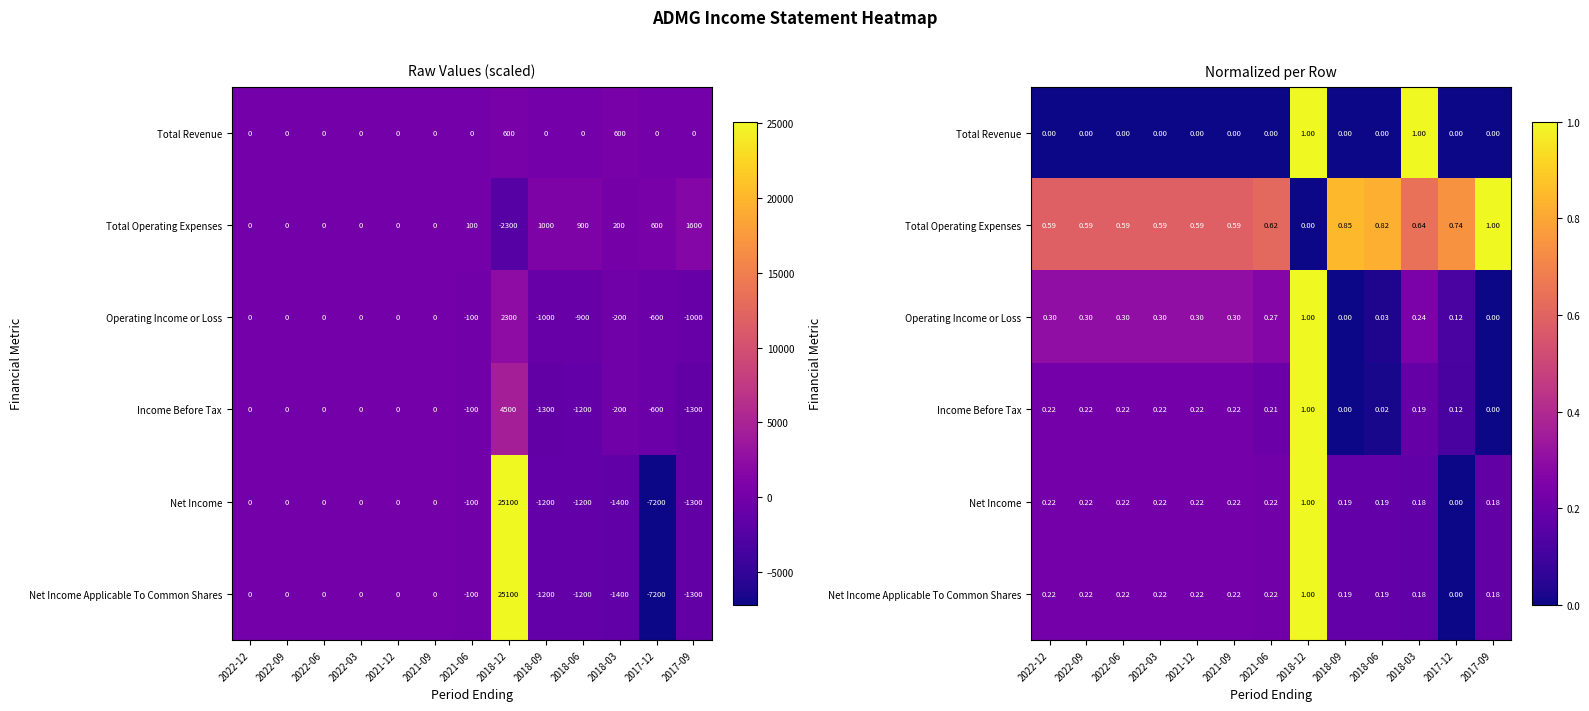

At which label is Income Before Tax closest to 0?

2018-09